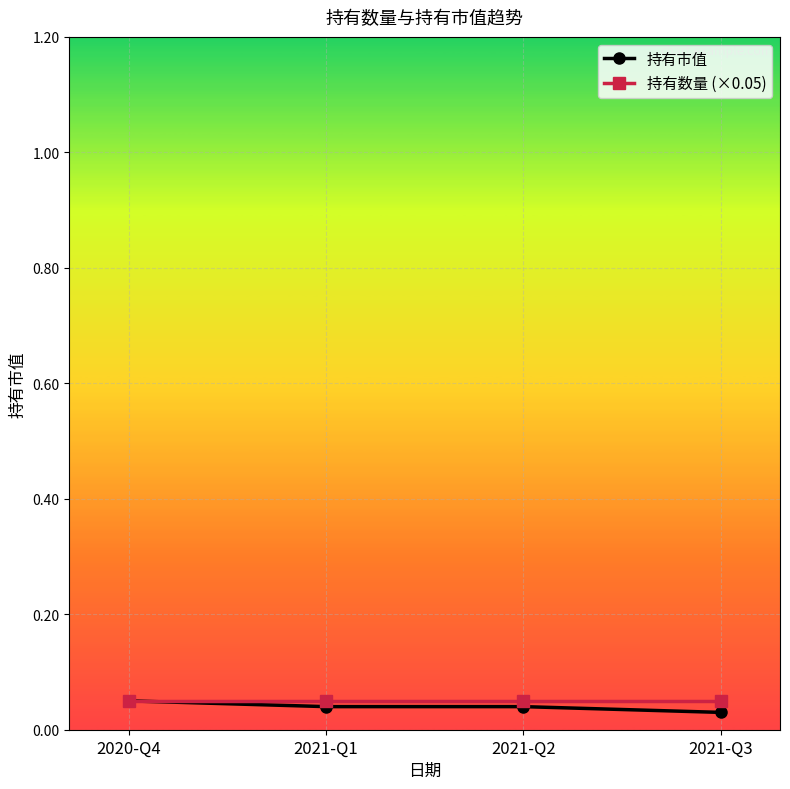

At how many categories does at least one series exceed 0?

4